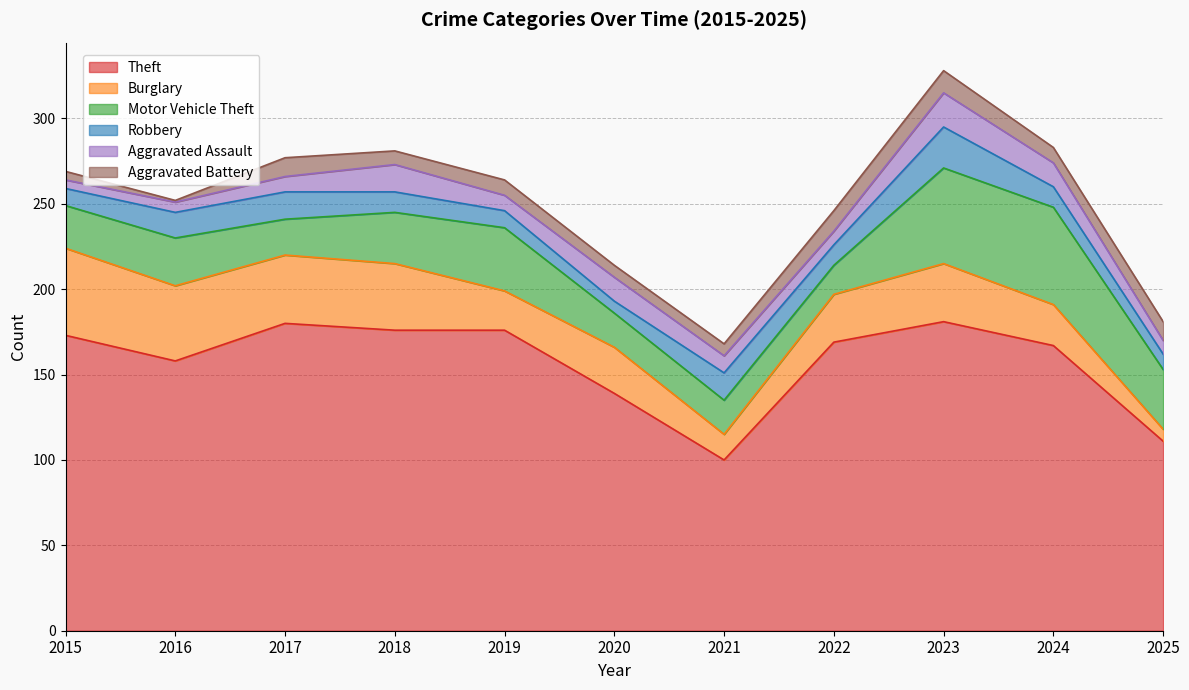

At which category does Burglary reach its first local peak?

2020